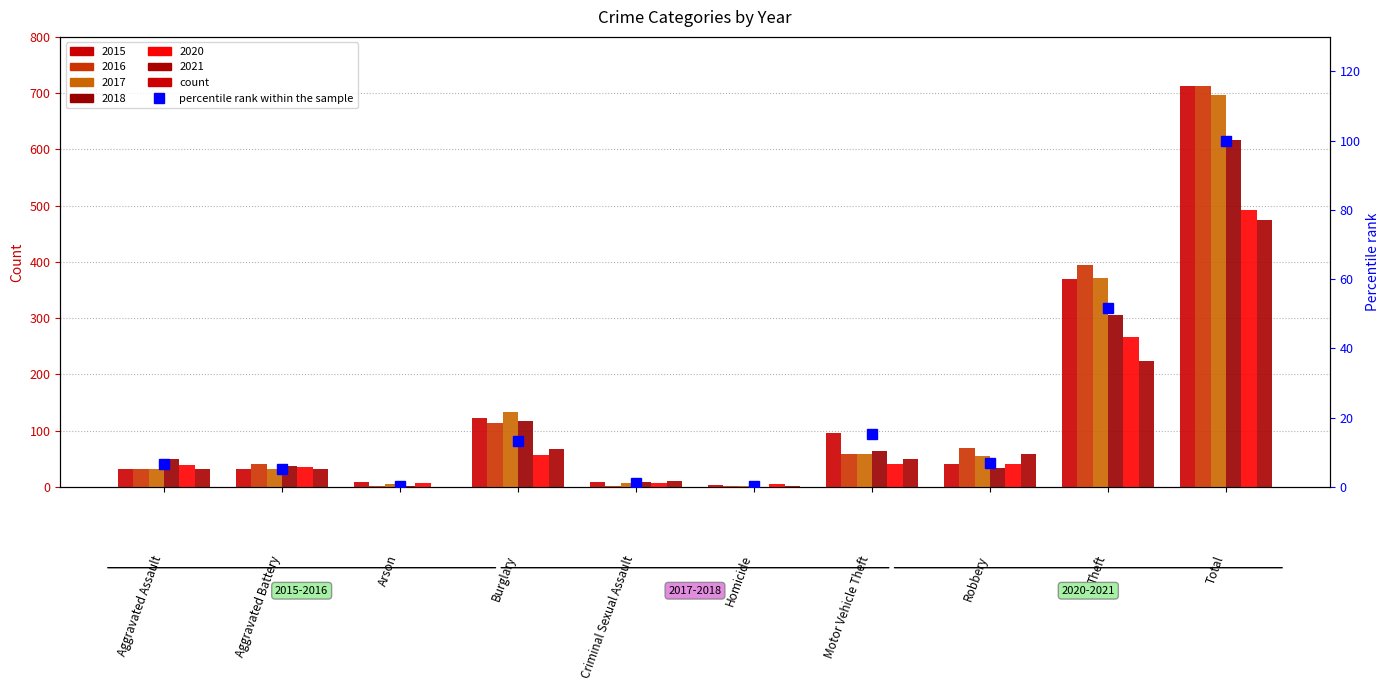

What is the change in value from Aggravated Assault to Robbery?

+0.5